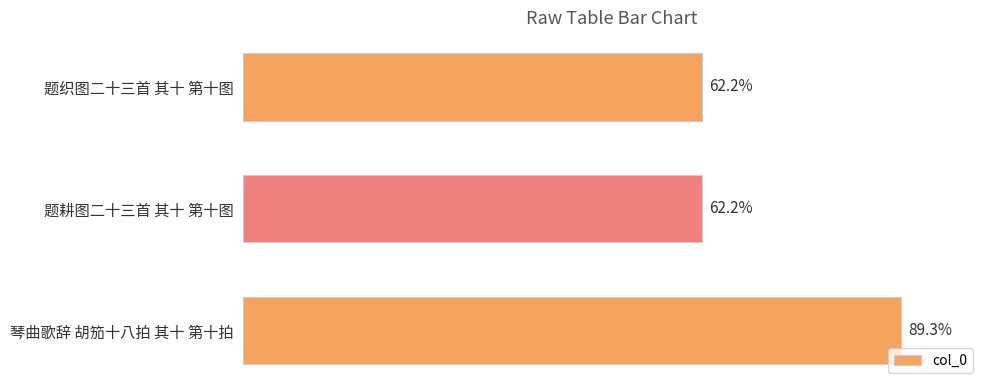

Does the chart contain stacked bars?

No